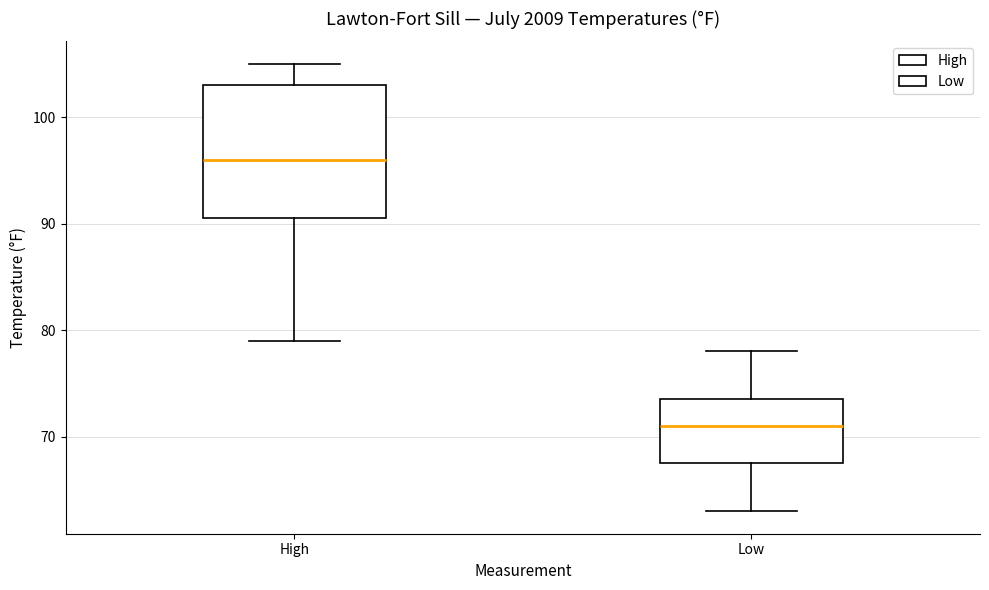

Where does the upper whisker of the box for Low end on the y-axis? The values are not printed on the chart, so give them approximately, as read against the axis.

78